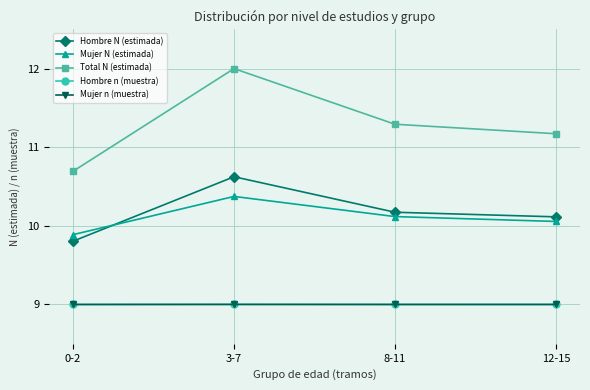

What is the label of the 2nd point from the right?

8-11